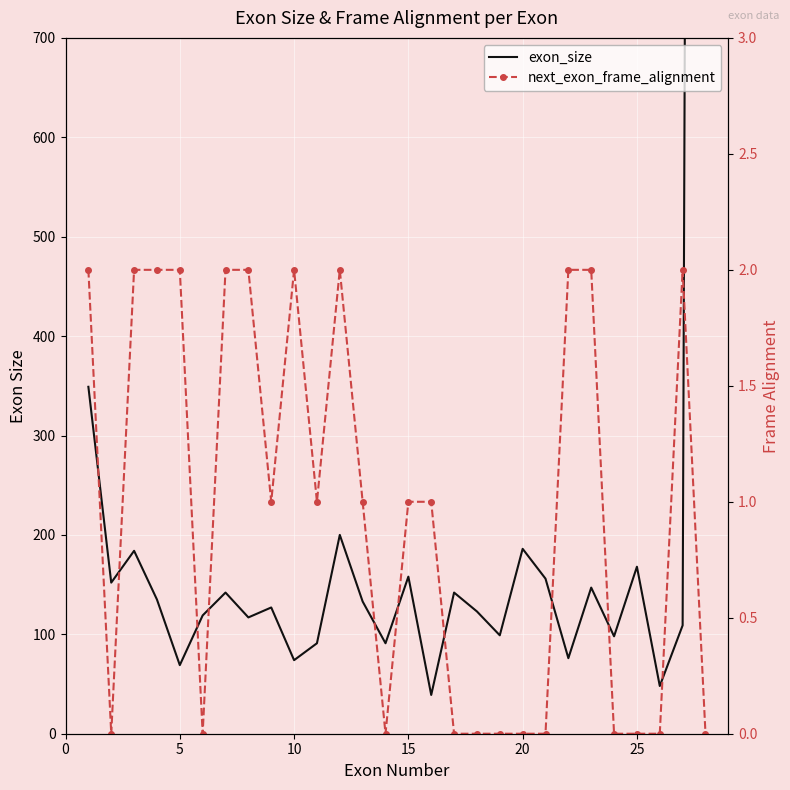

What is the difference between the second highest and second lowest values in the next_exon_frame_alignment series?

2